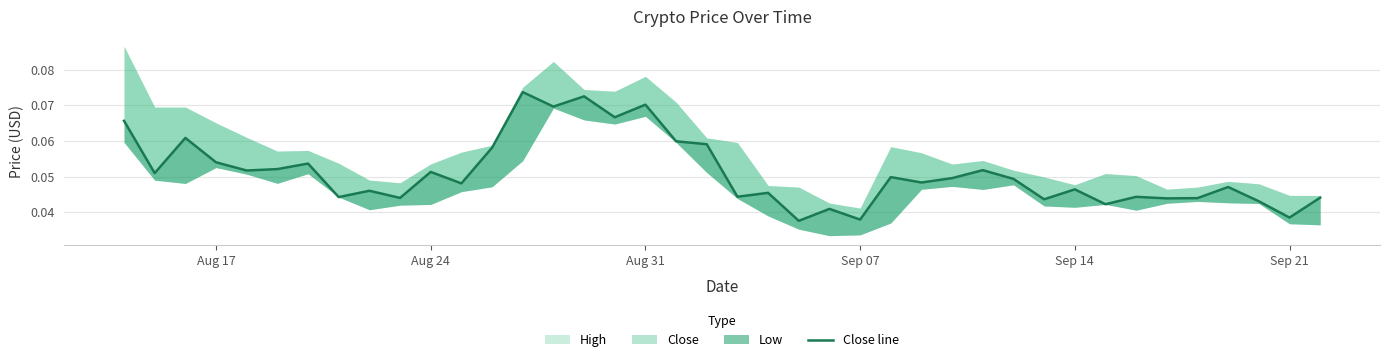

How many points are higher than both their immediate neighbors (excluding endpoints)?

14